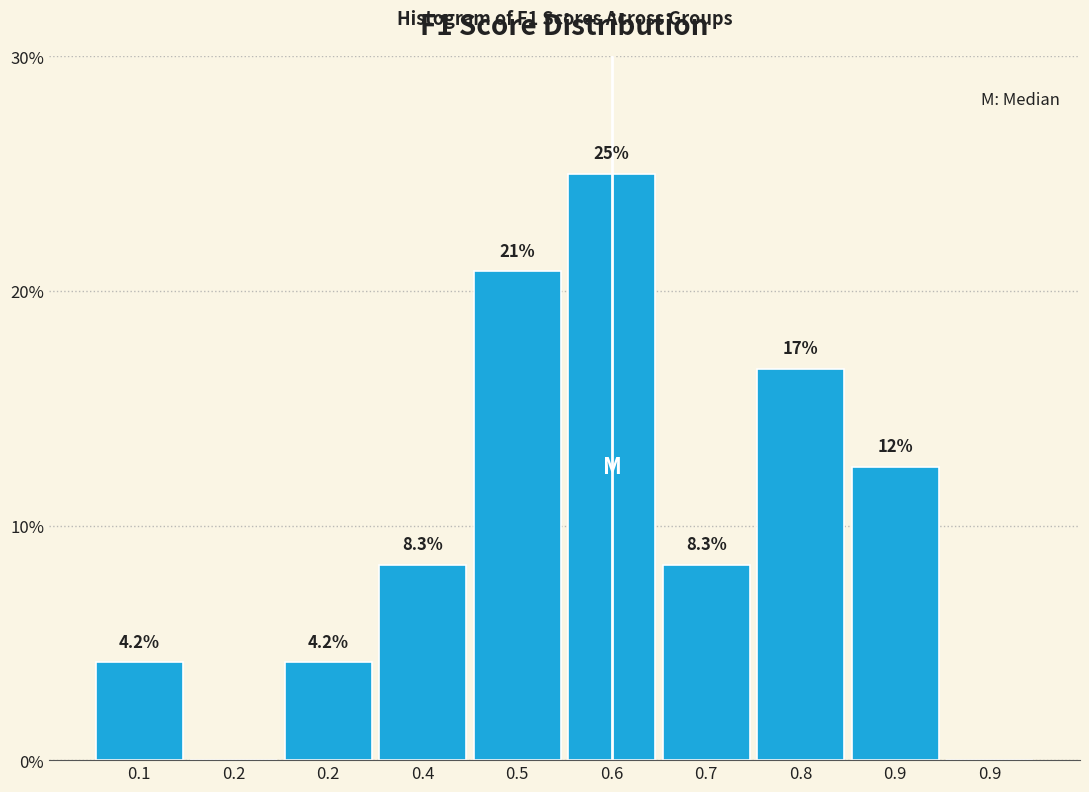

Are the bars horizontal?

No